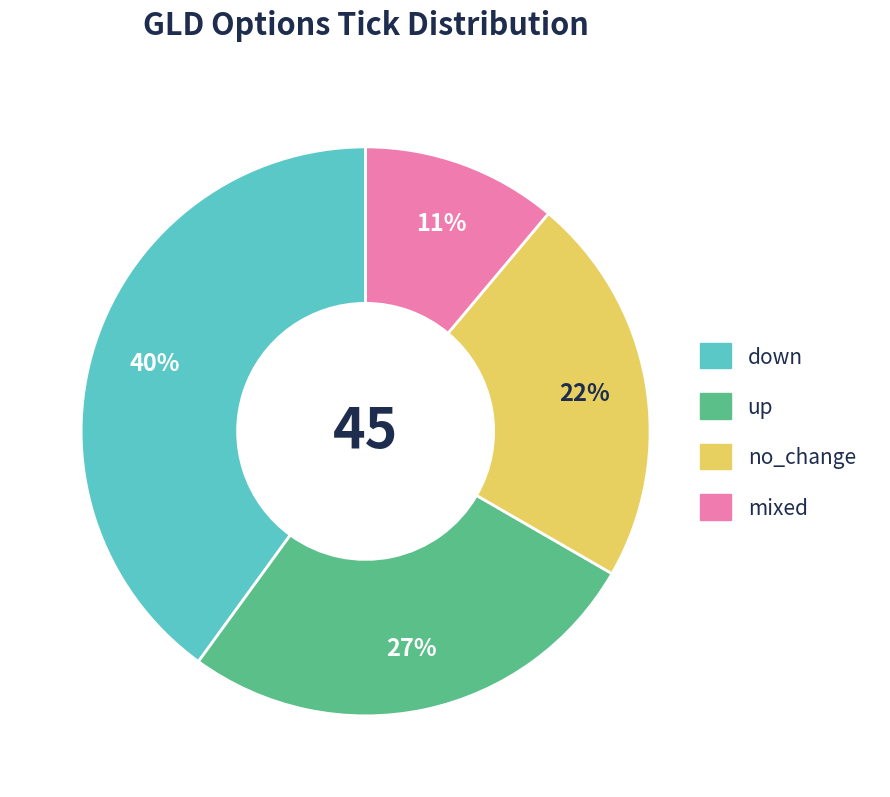

To the nearest percent, what is the average slice percentage?

25%